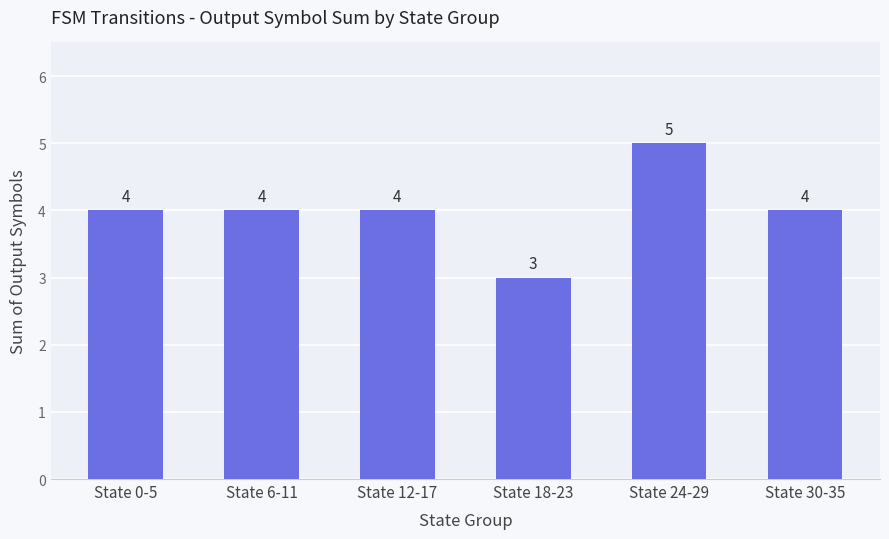

What position from the right is State 24-29?

2